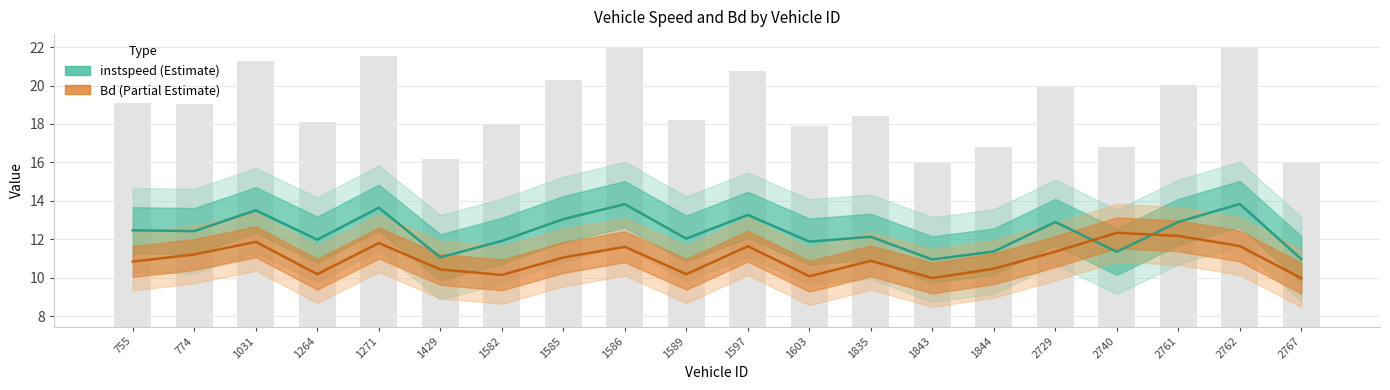

Which category has the lowest value across all series?

1843